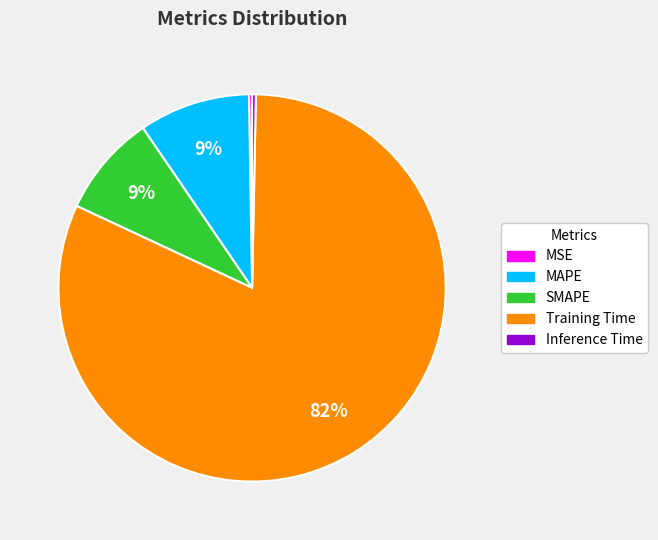

What is the largest slice in the pie chart?

Training Time